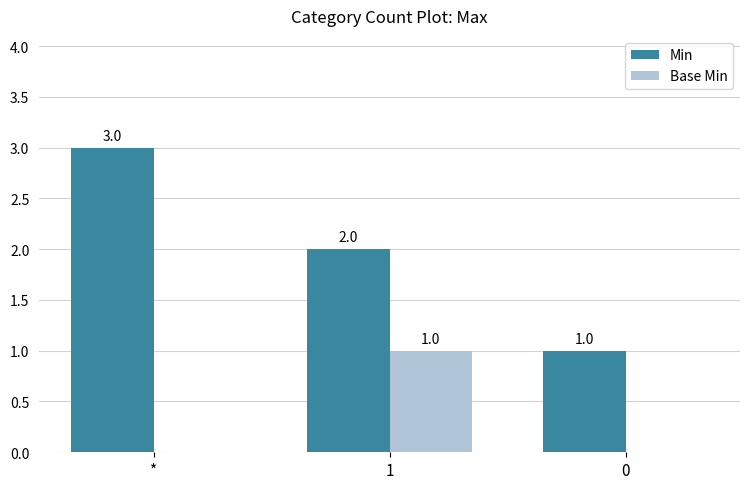

How many data points in Base Min are above 0?

1